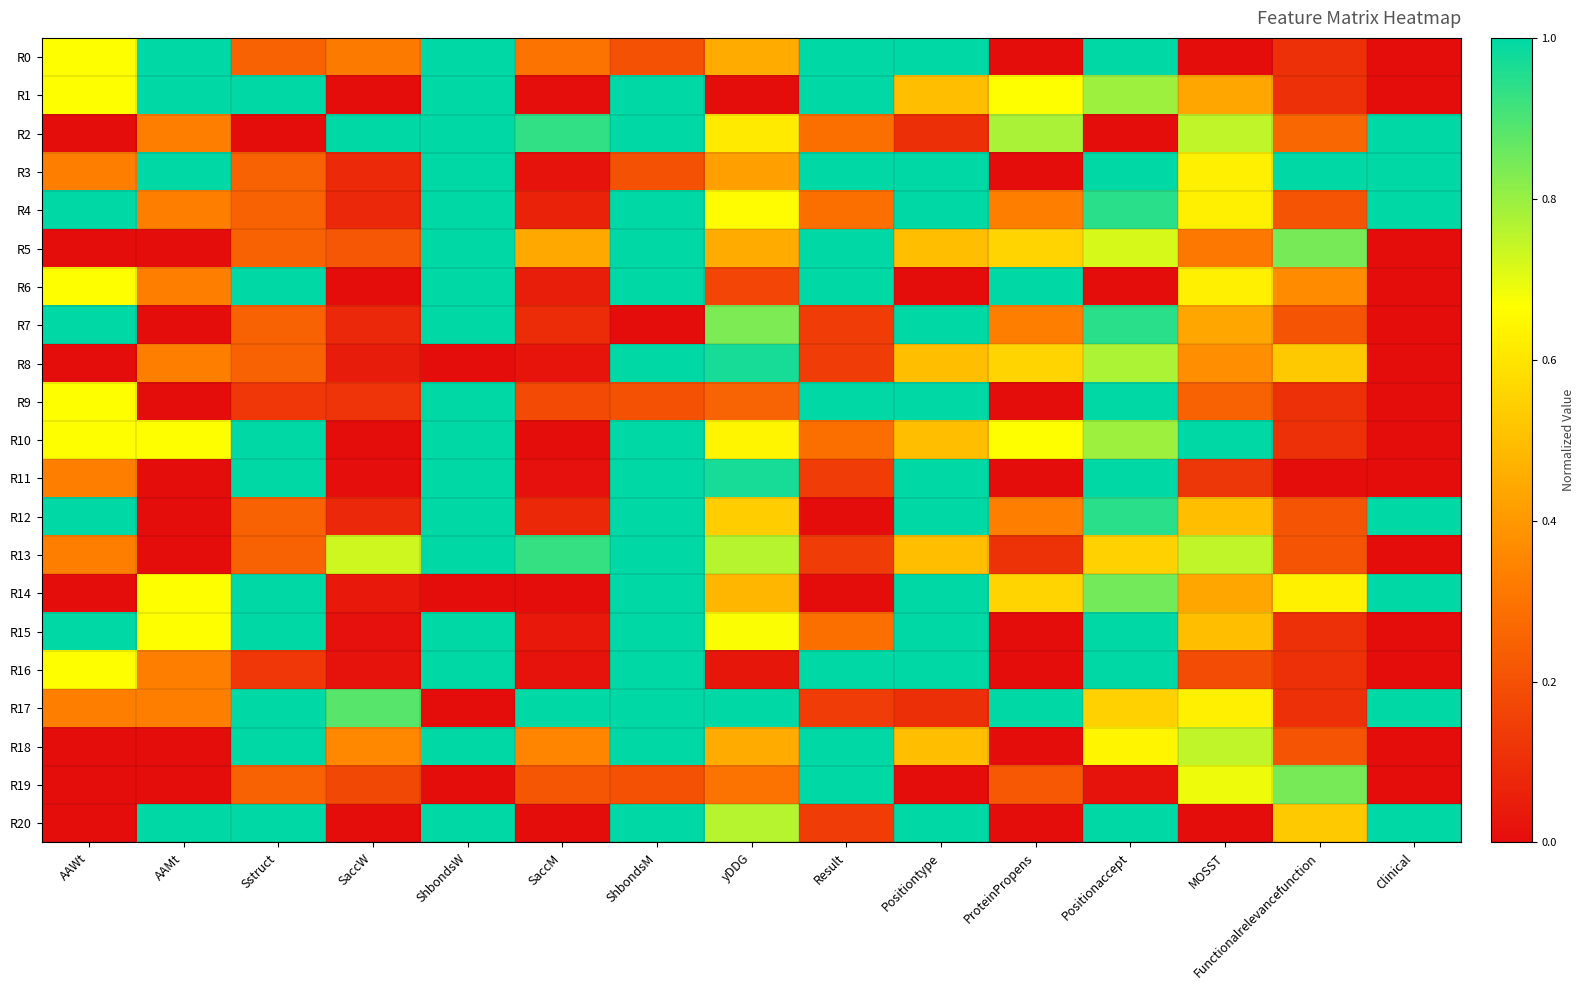

Which category has the highest value across all series?

AAMt